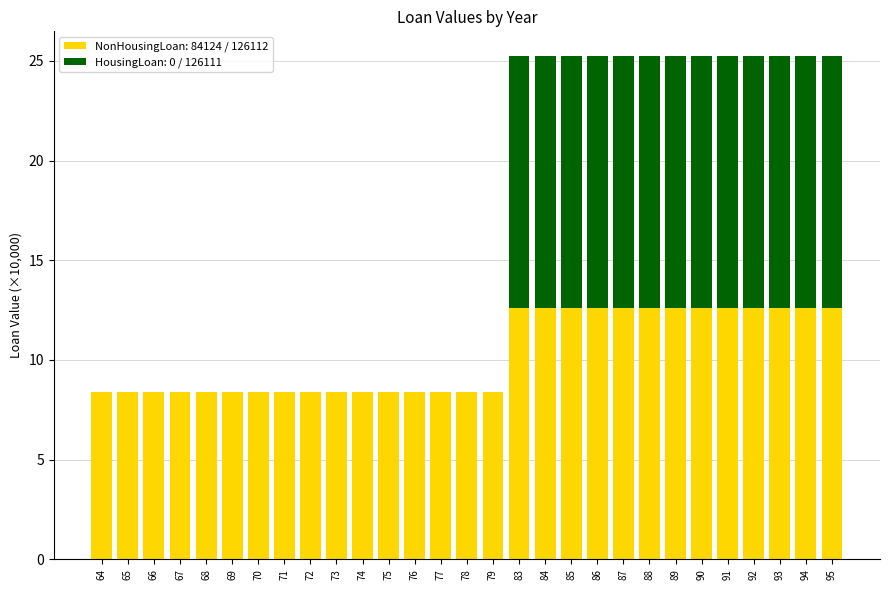

Is it true that NonHousingLoan: 84124 / 126112 equals 8.0 at 89?

False